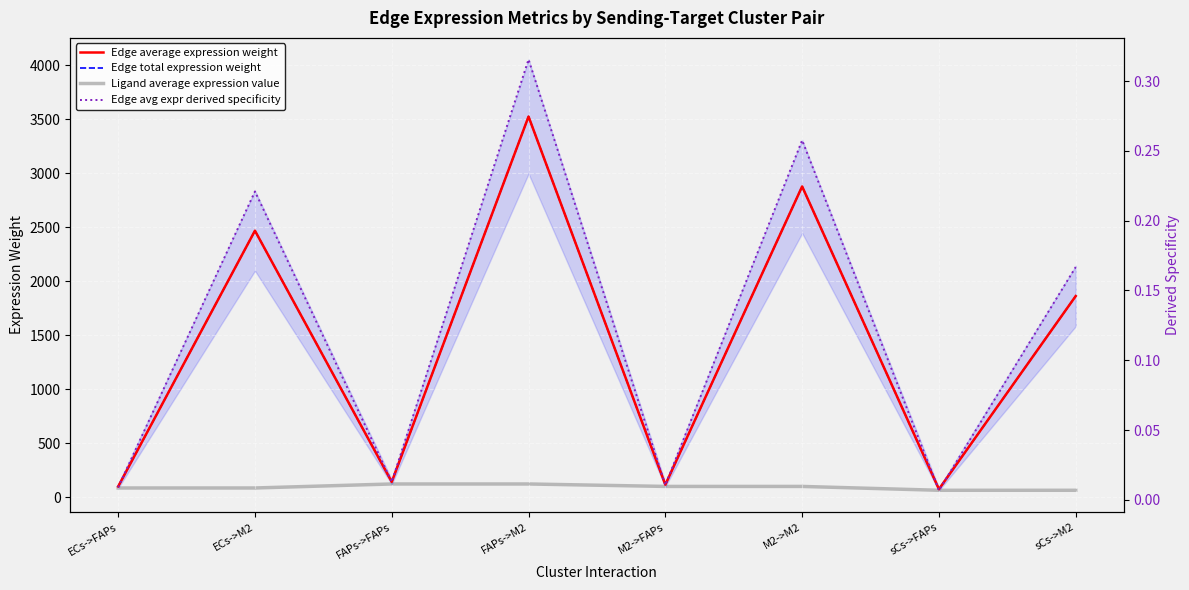

True or false: Edge average expression weight has a value of 46.6 at M2->FAPs.

False